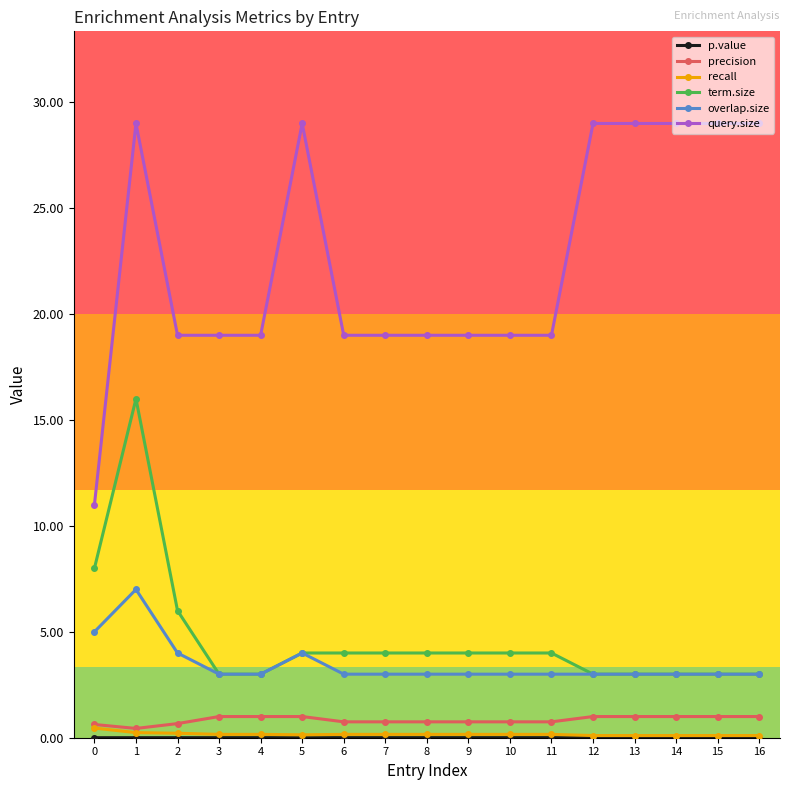

True or false: term.size has a value of 2.0 at 9.

False